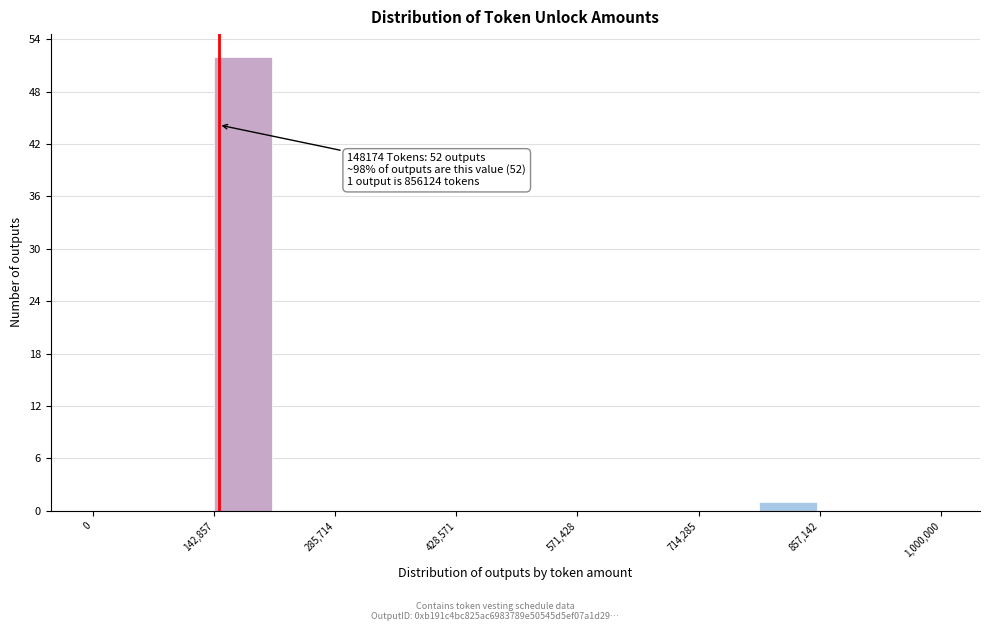

Read against the x-axis, roughly where is the centre of the tallest bar?

180000